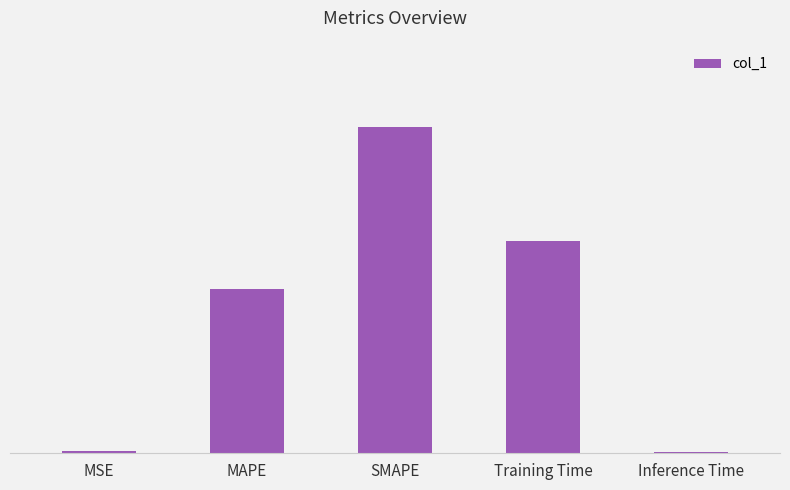

What position from the left is SMAPE?

3